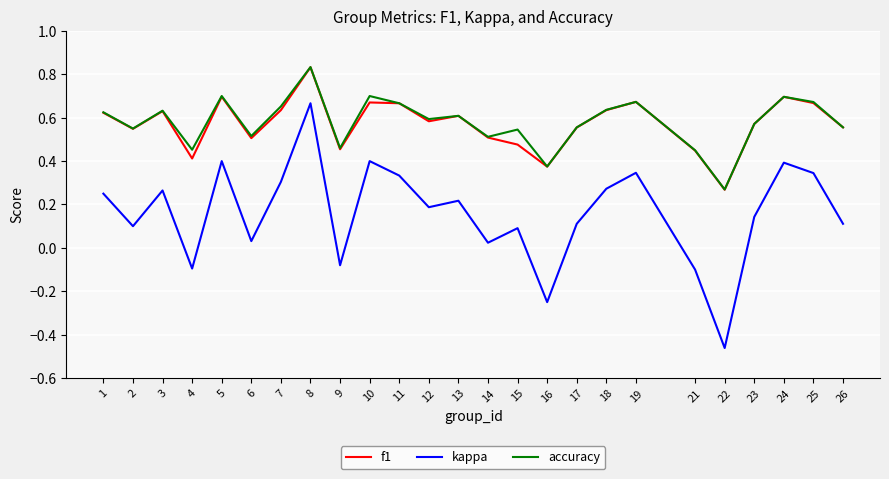

Where is the first local minimum for accuracy?

2